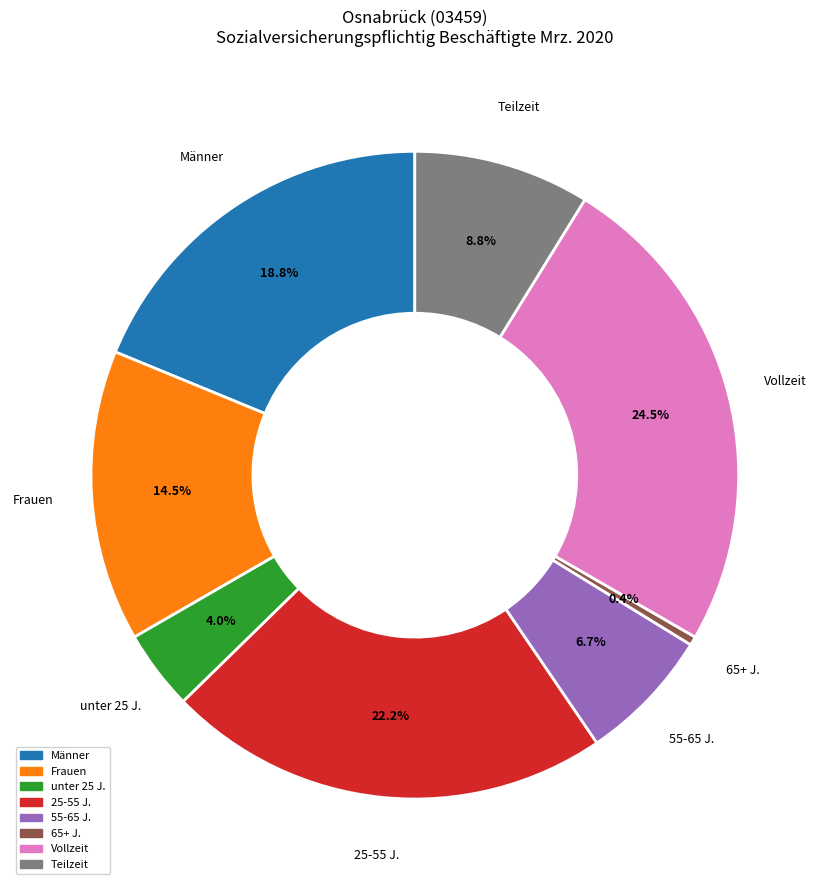

Does any single category account for the majority?

No